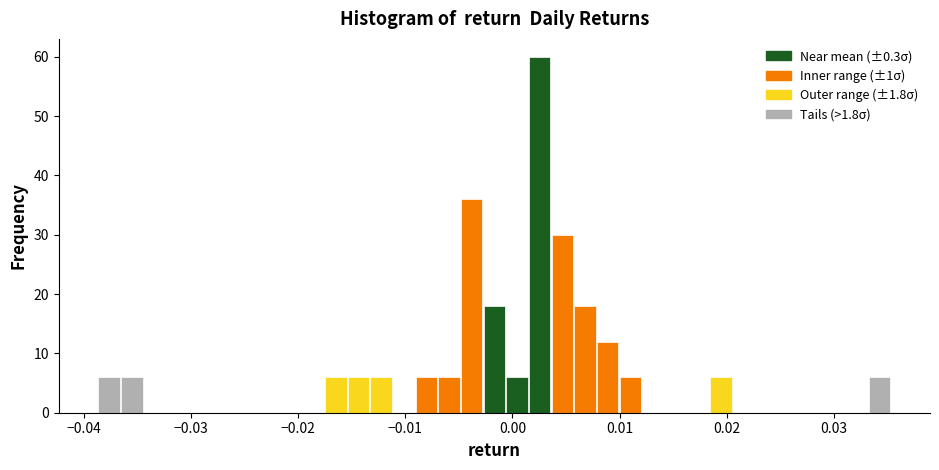

Read against the x-axis, roughly where is the centre of the tallest bar?

0.003